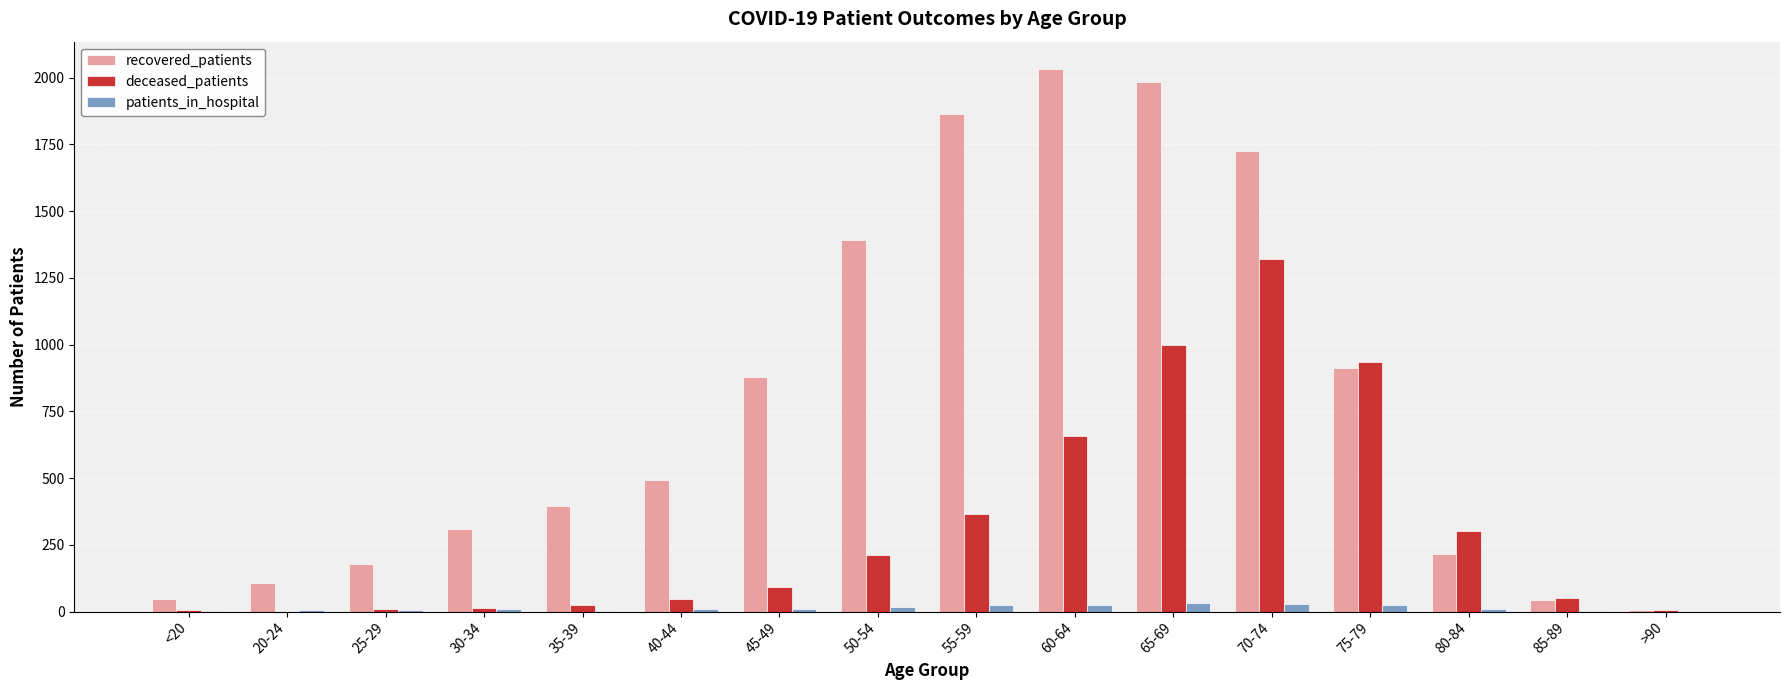

Between 55-59 and >90, which series saw the biggest shift?

recovered_patients